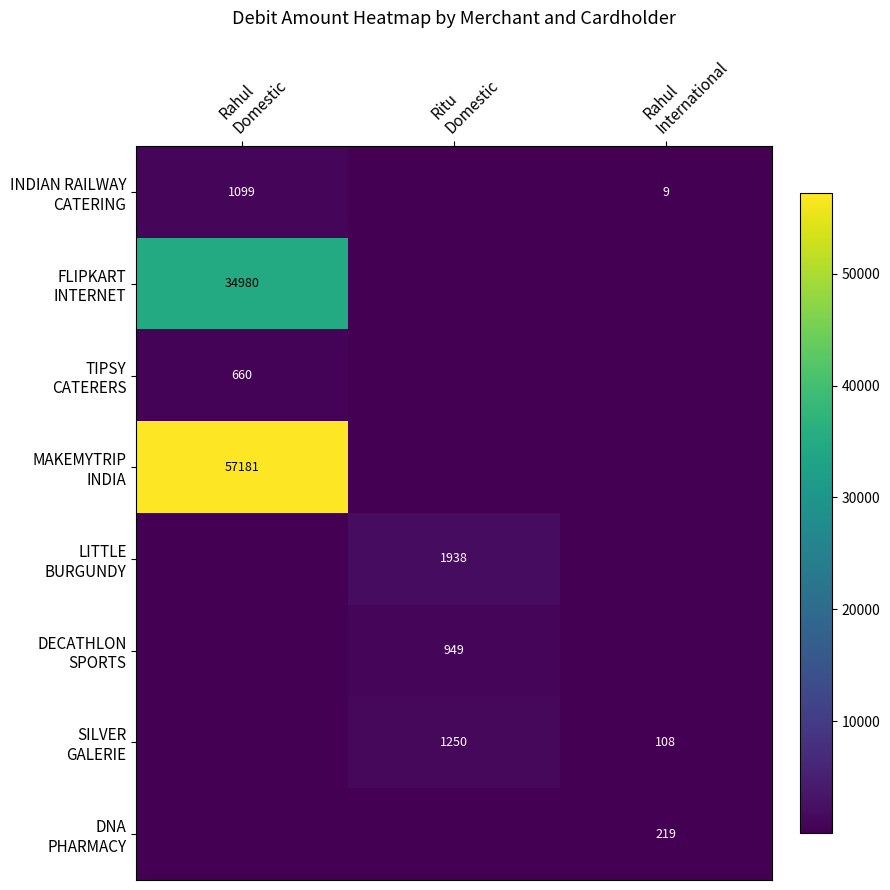

What is the average value of the DECATHLON SPORTS series?

316.3